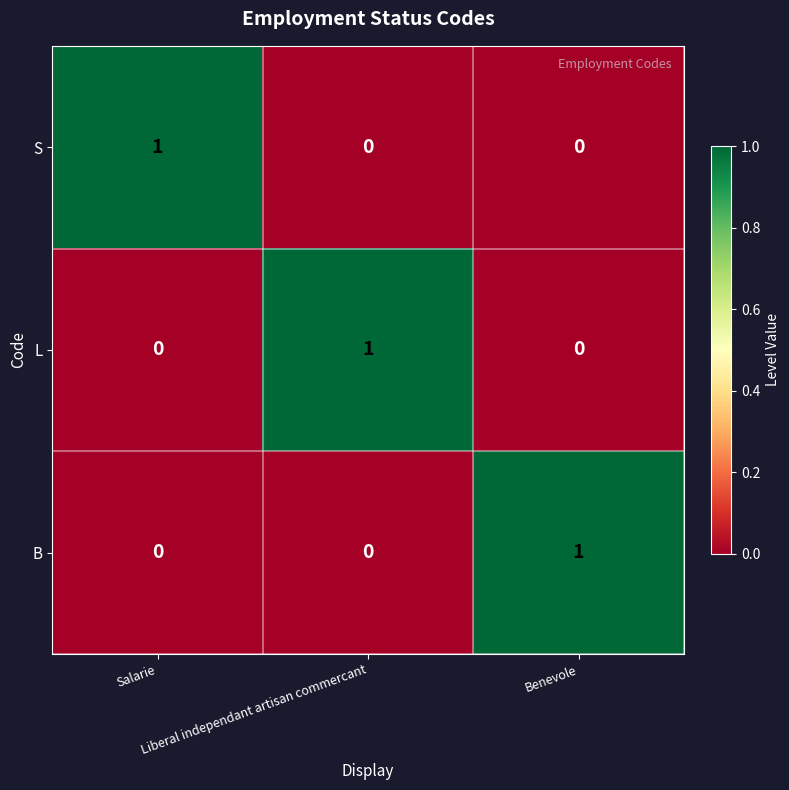

At how many categories does at least one series exceed 0?

3